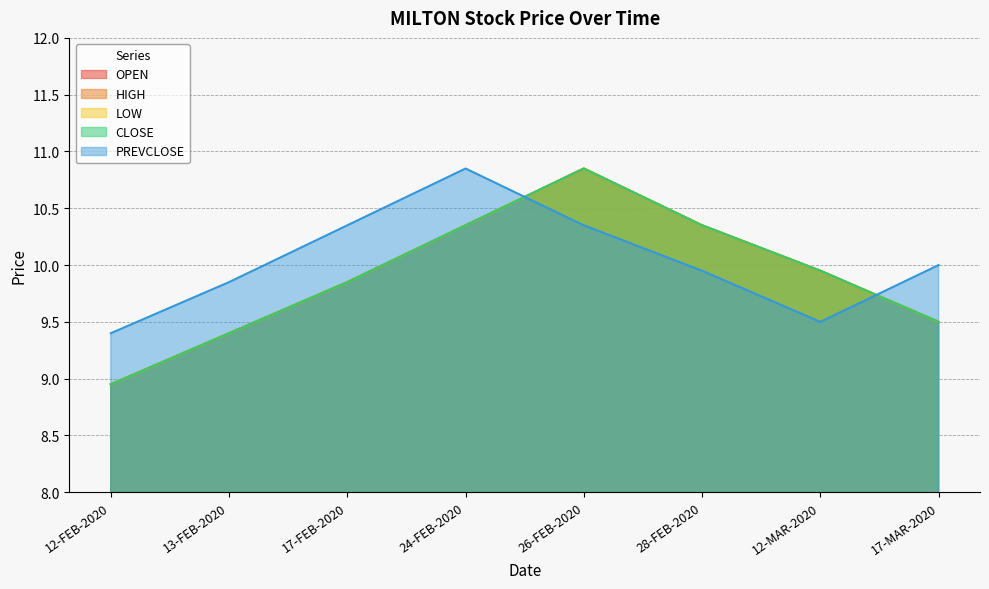

What is the difference between the second highest and second lowest values in the LOW series?

0.9